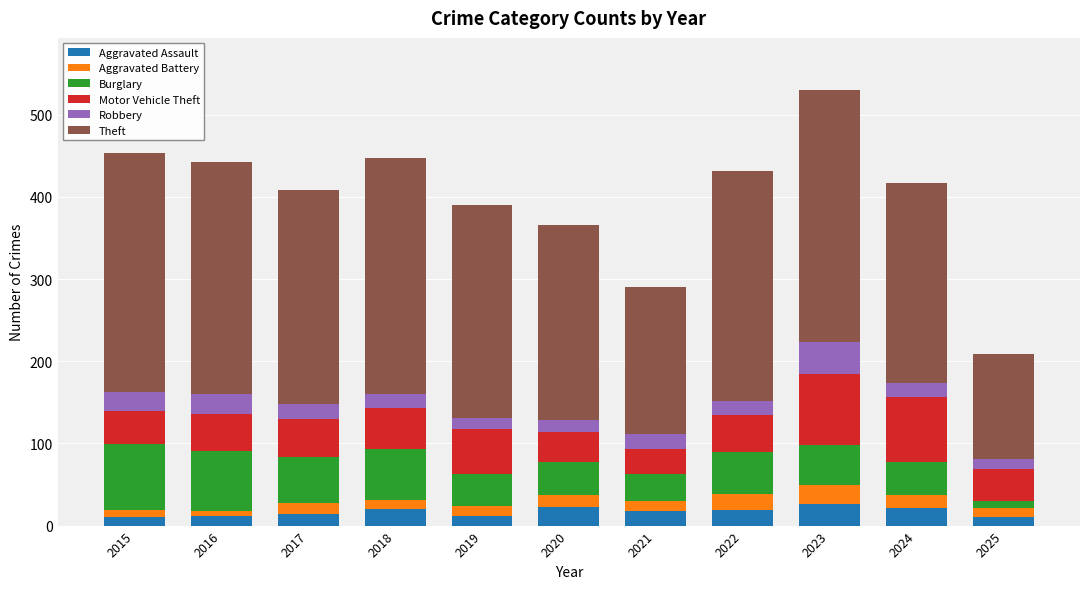

What is the highest value of the Aggravated Assault series?

26